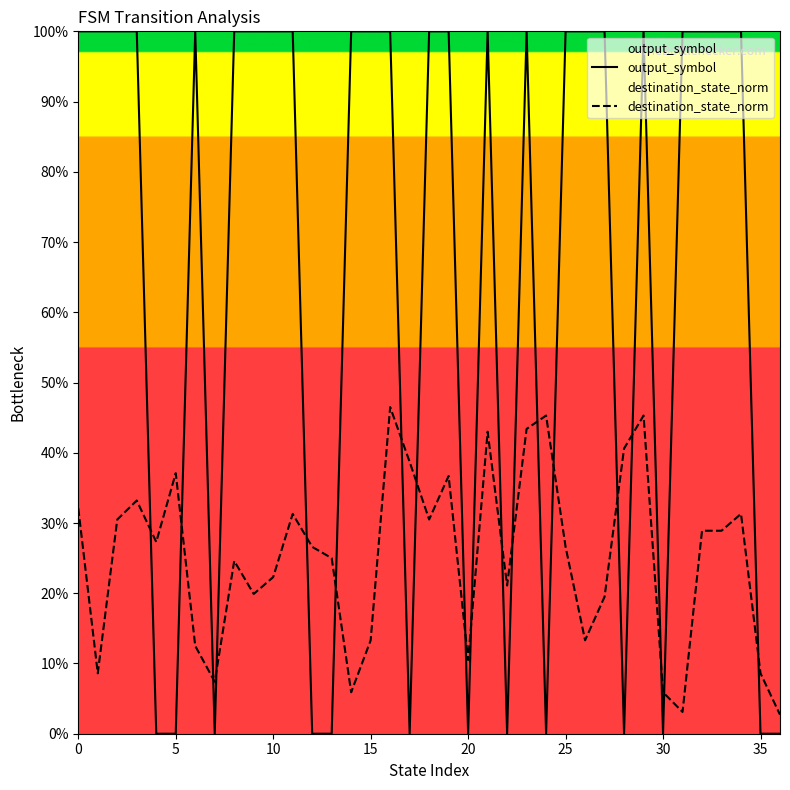

What is the difference between the highest and lowest values at 33?

0.7